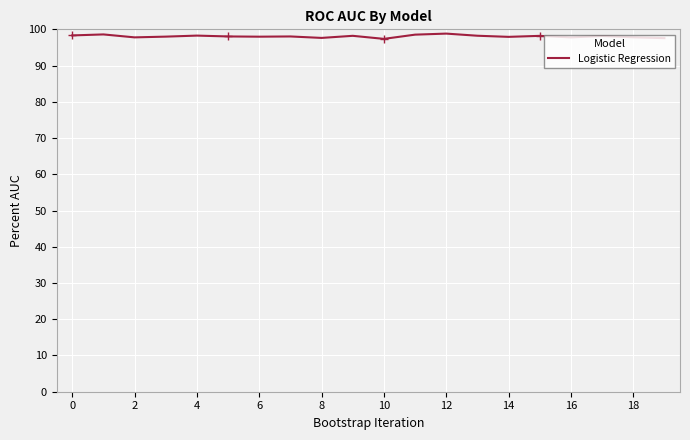

The Logistic Regression series shows 67.0 at 0. True or false?

False